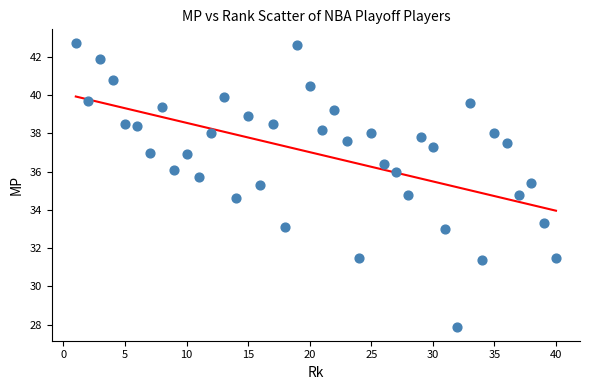

What is the range of X values (max minus min)?

39.0